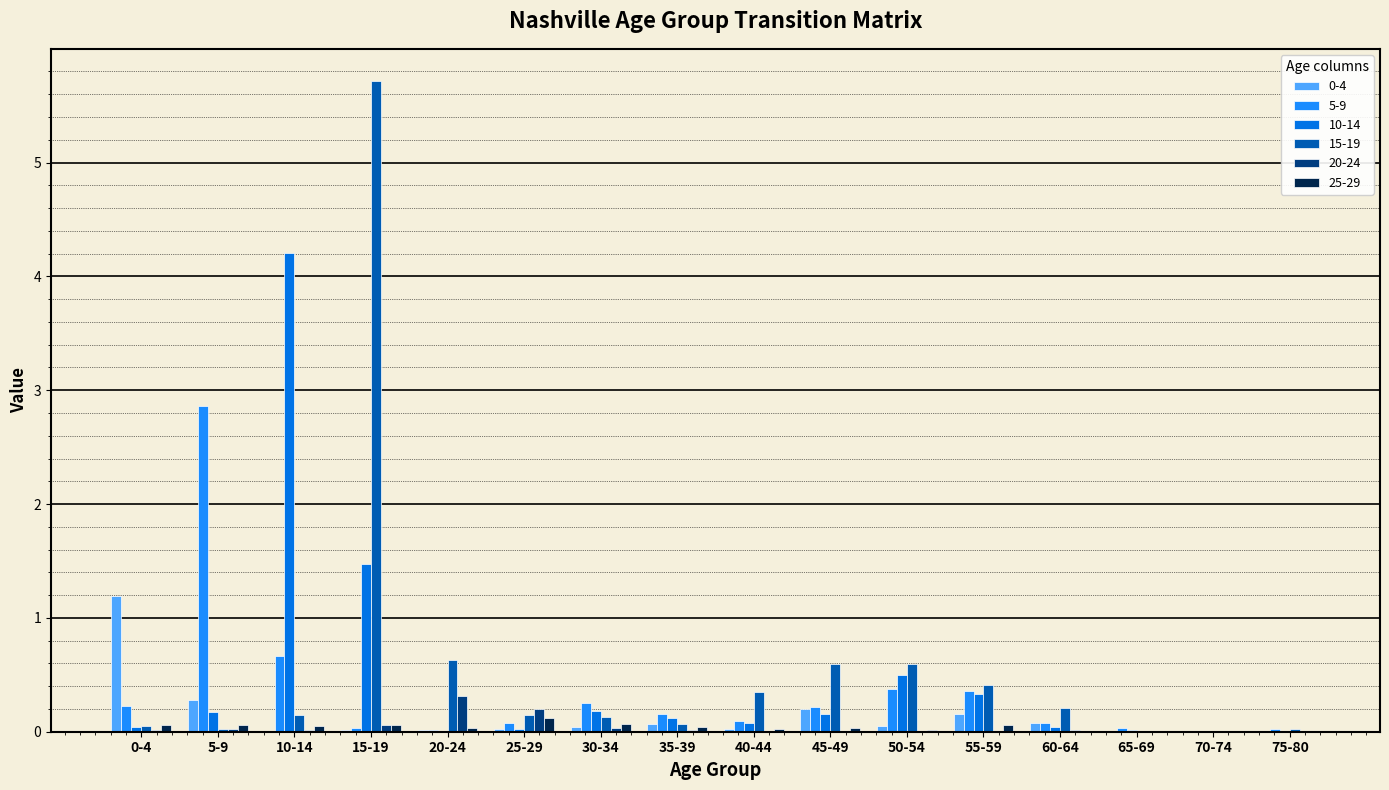

Which series has the largest total across all categories?

15-19